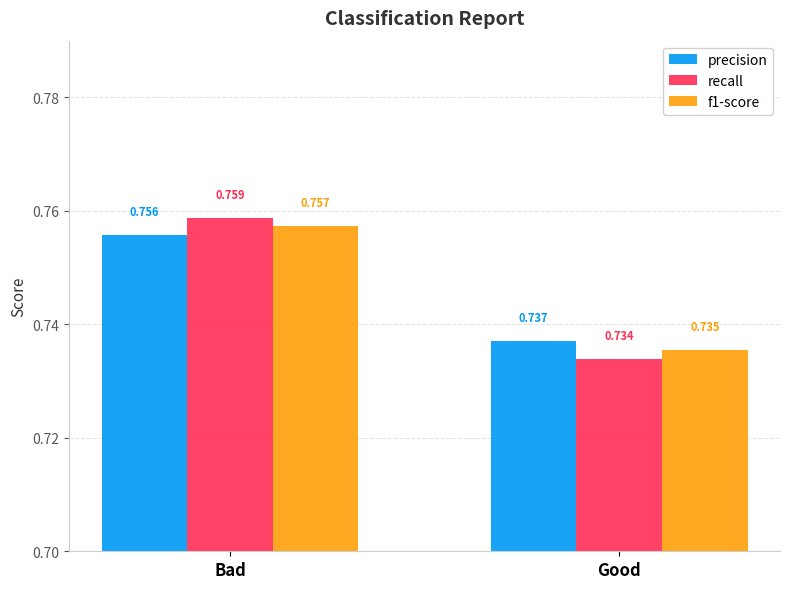

Which series has the widest spread of values?

recall